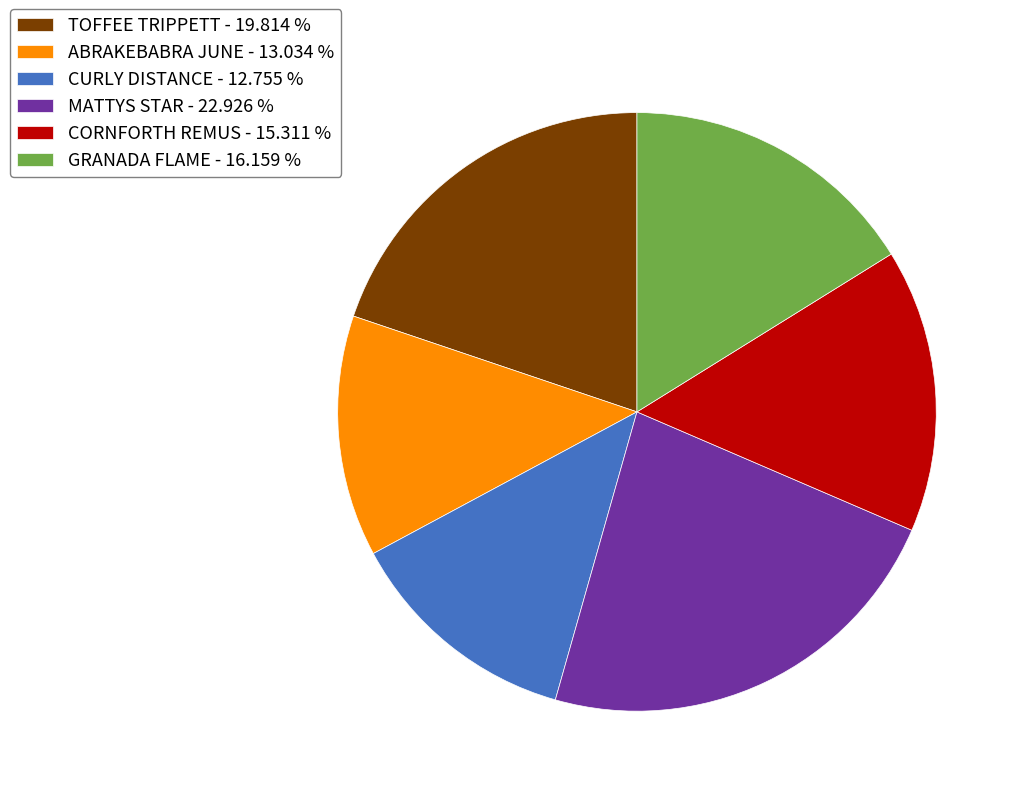

Approximately how many times larger is the value at CORNFORTH REMUS - 15.311 % compared to MATTYS STAR - 22.926 %?

0.7